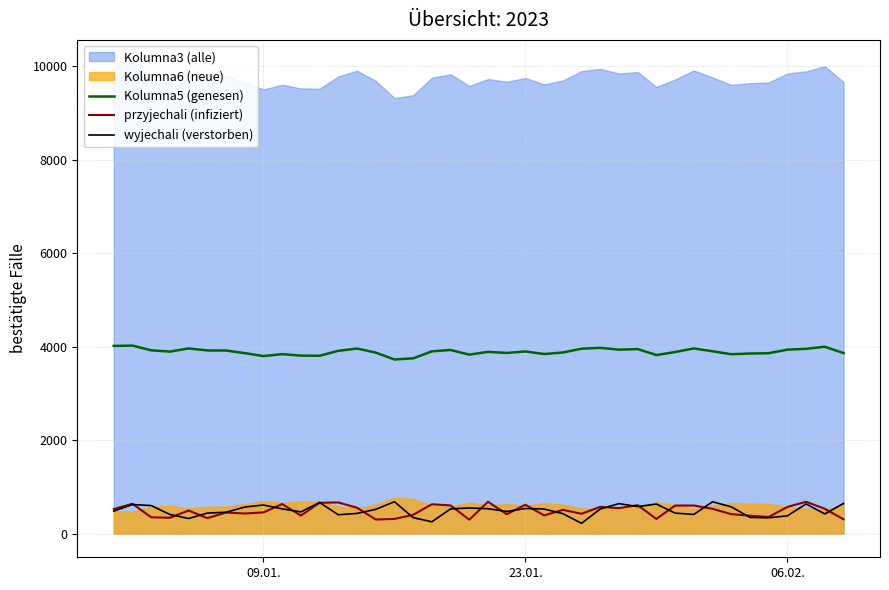

True or false: Kolumna5 (genesen) and przyjechali (infiziert) intersect in this chart.

False